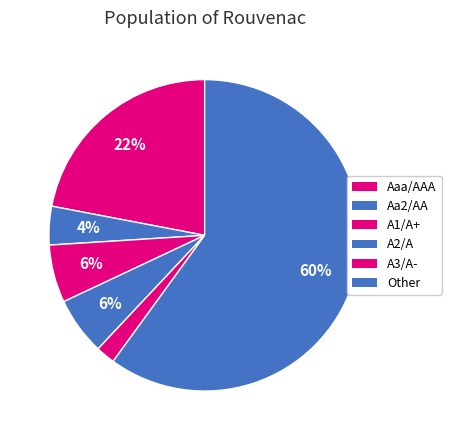

True or false: Aa2/AA accounts for 20% of the total.

False